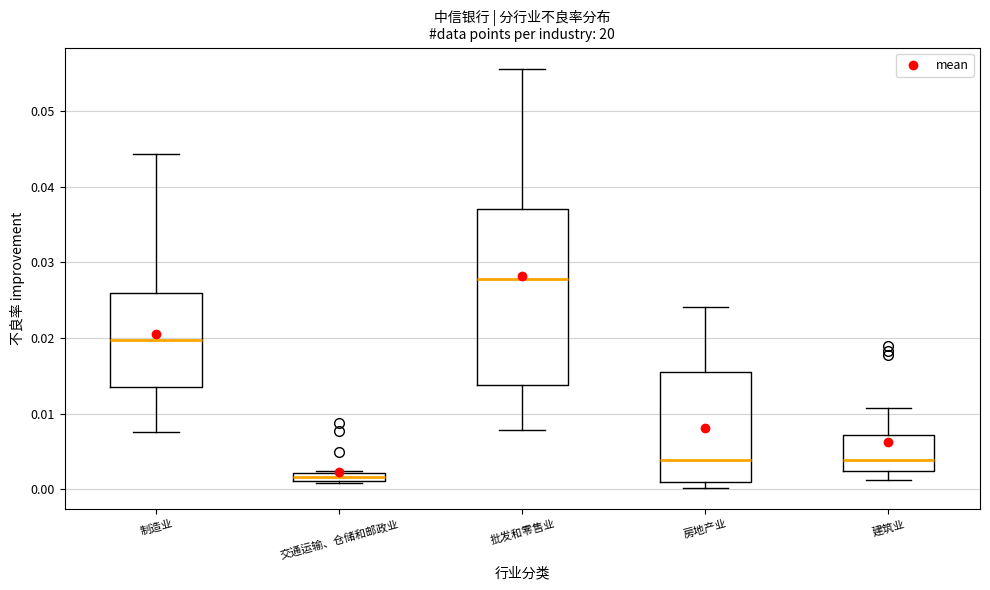

Which box's median line is the highest?

批发和零售业